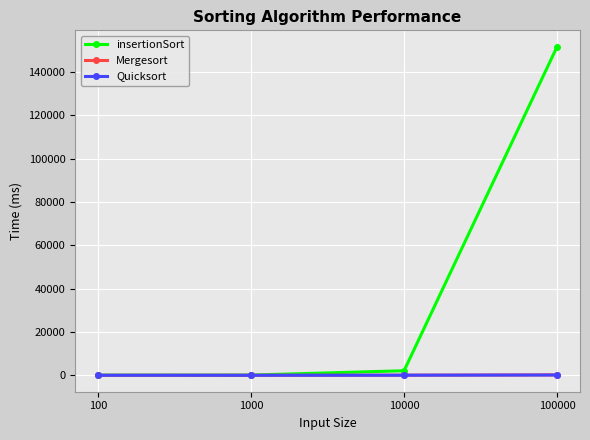

What are all the series names shown in the legend?

insertionSort, Mergesort, Quicksort